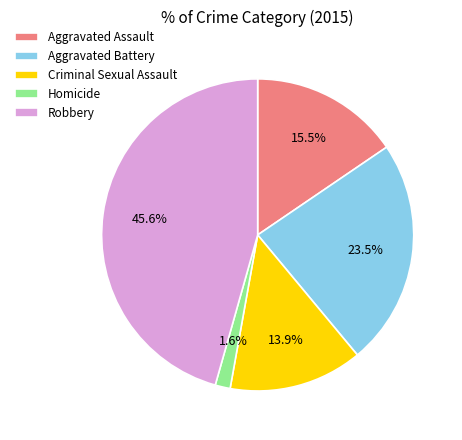

To the nearest percent, what portion does Homicide represent?

2%